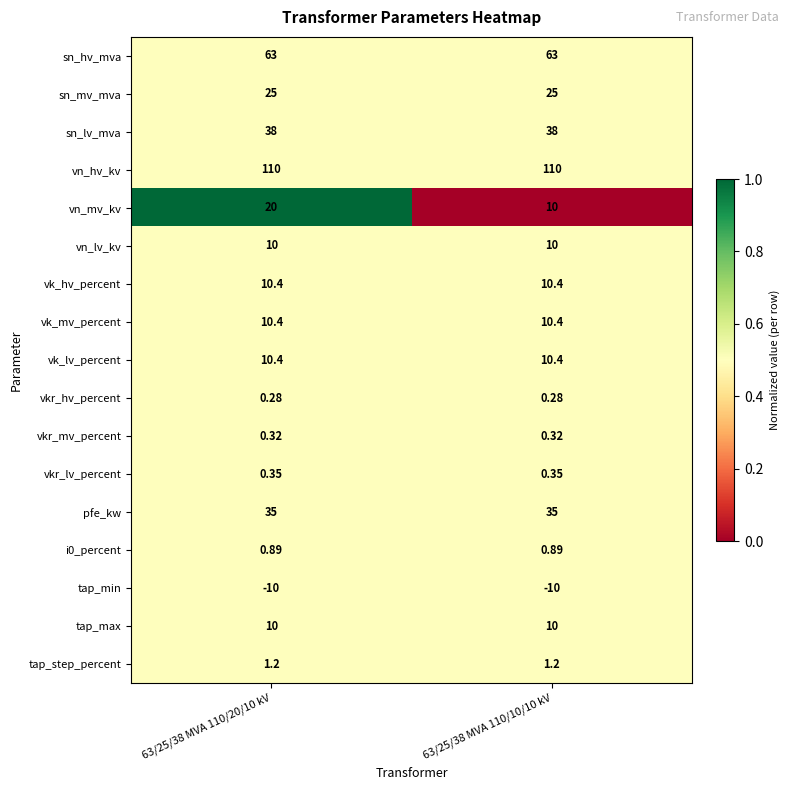

What is the total value across all series at 63/25/38 MVA 110/20/10 kV?

335.2